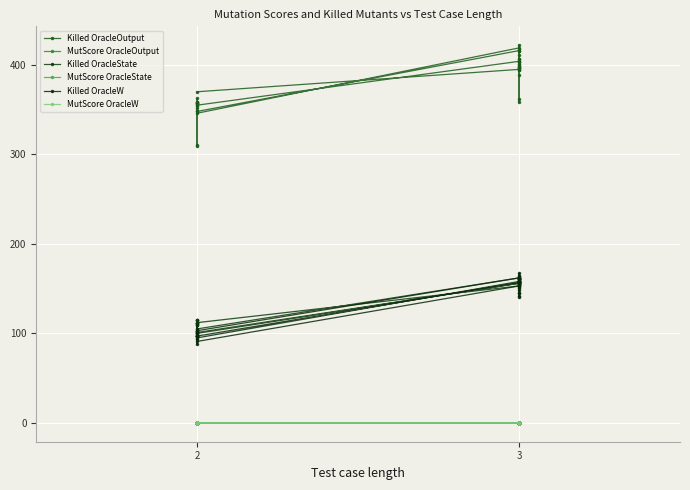

True or false: Killed OracleOutput and MutScore OracleOutput cross at least once.

False